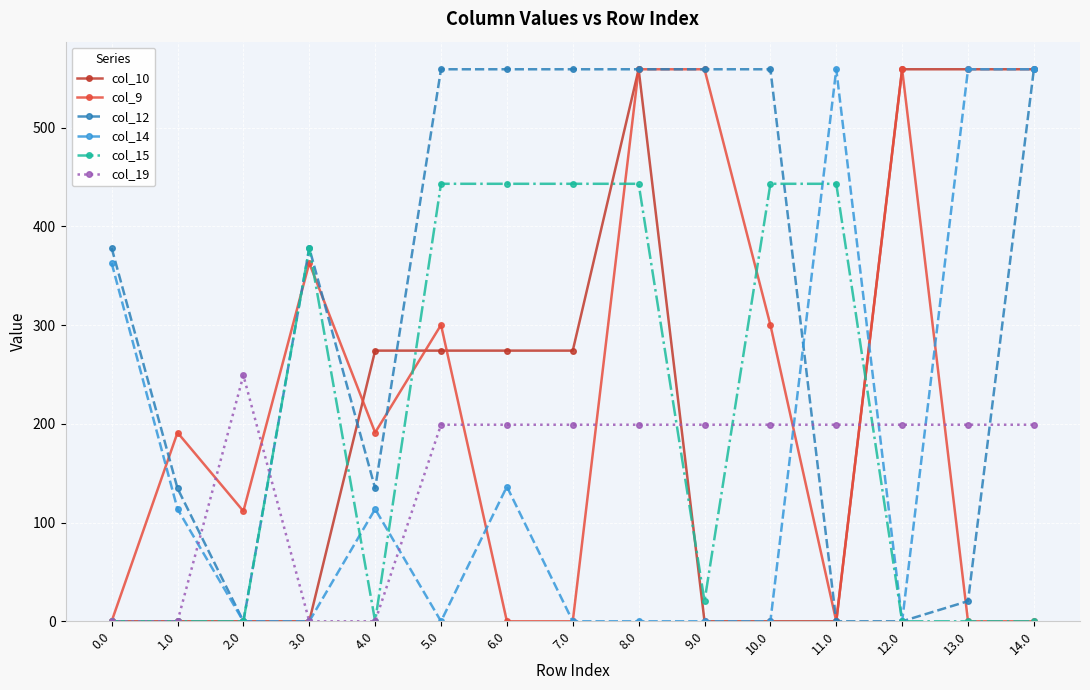

Where is the first local minimum for col_12?

2.0